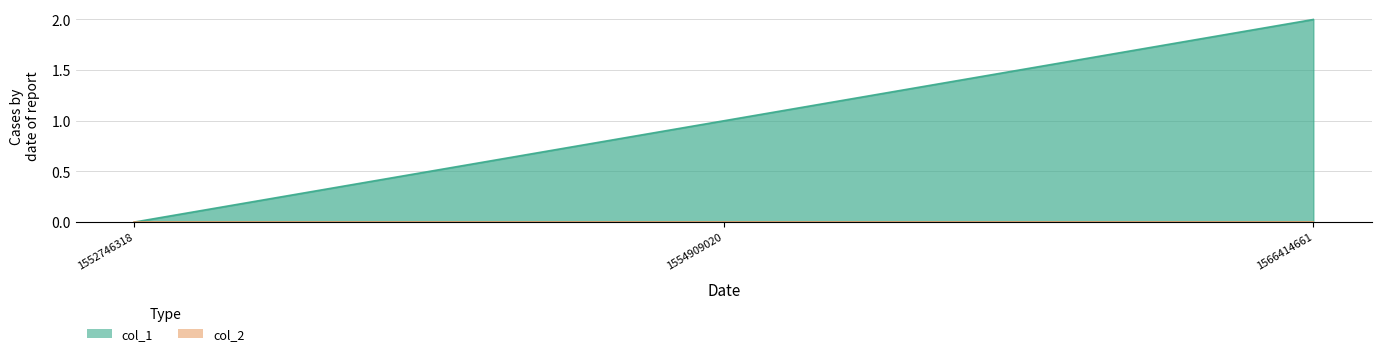

How many data points are less than 1?

1